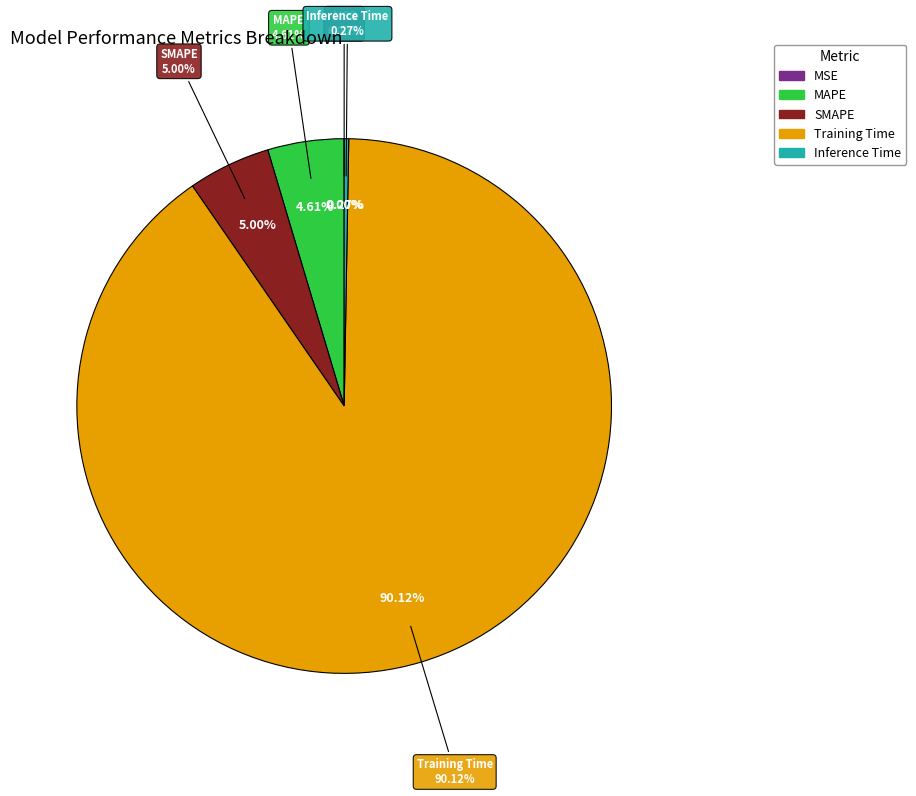

The Inference Time slice represents 0% of the pie. True or false?

True